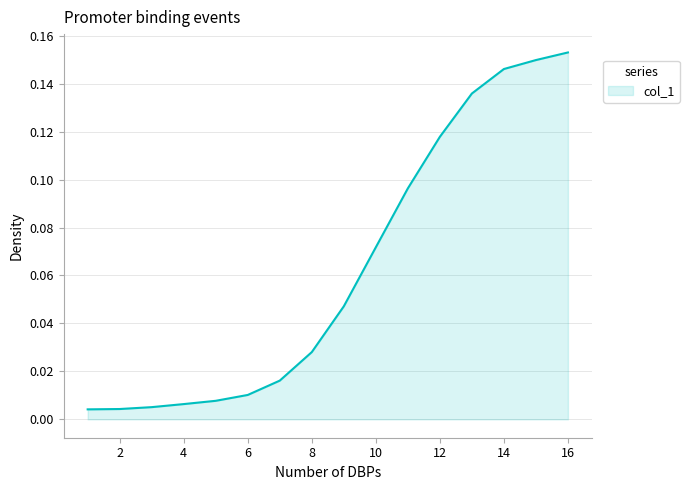

The value at 4 is 0.0. True or false?

True